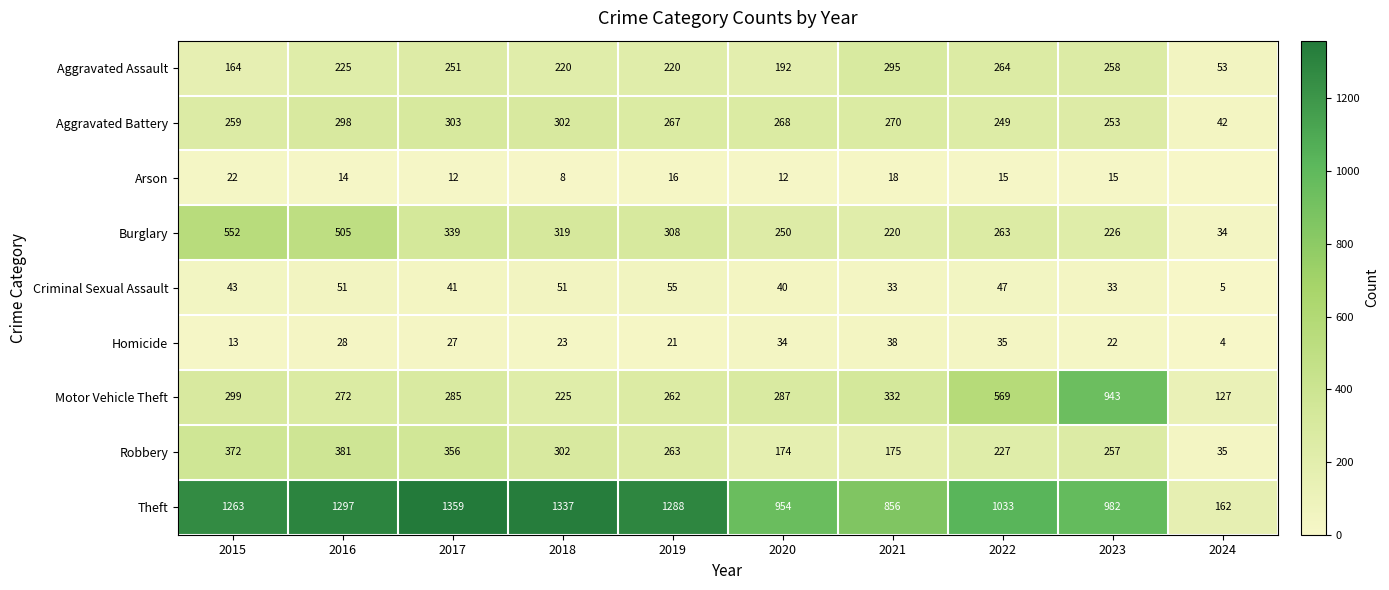

What is the difference between the Aggravated Battery values at 2017 and 2020?

35